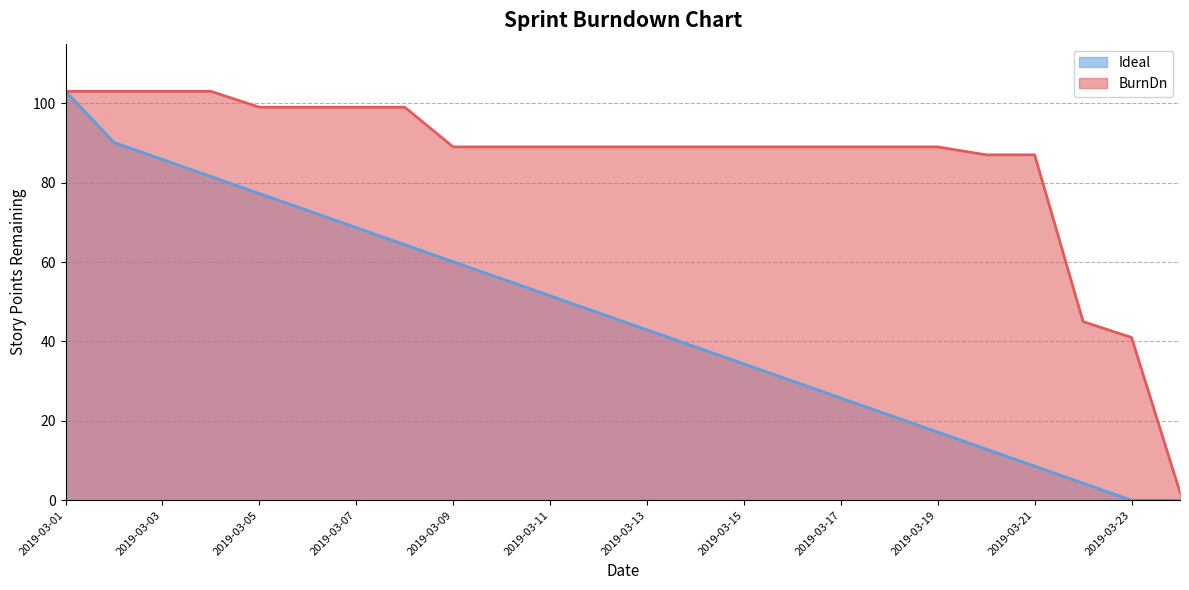

How many values in Ideal are above zero?

22